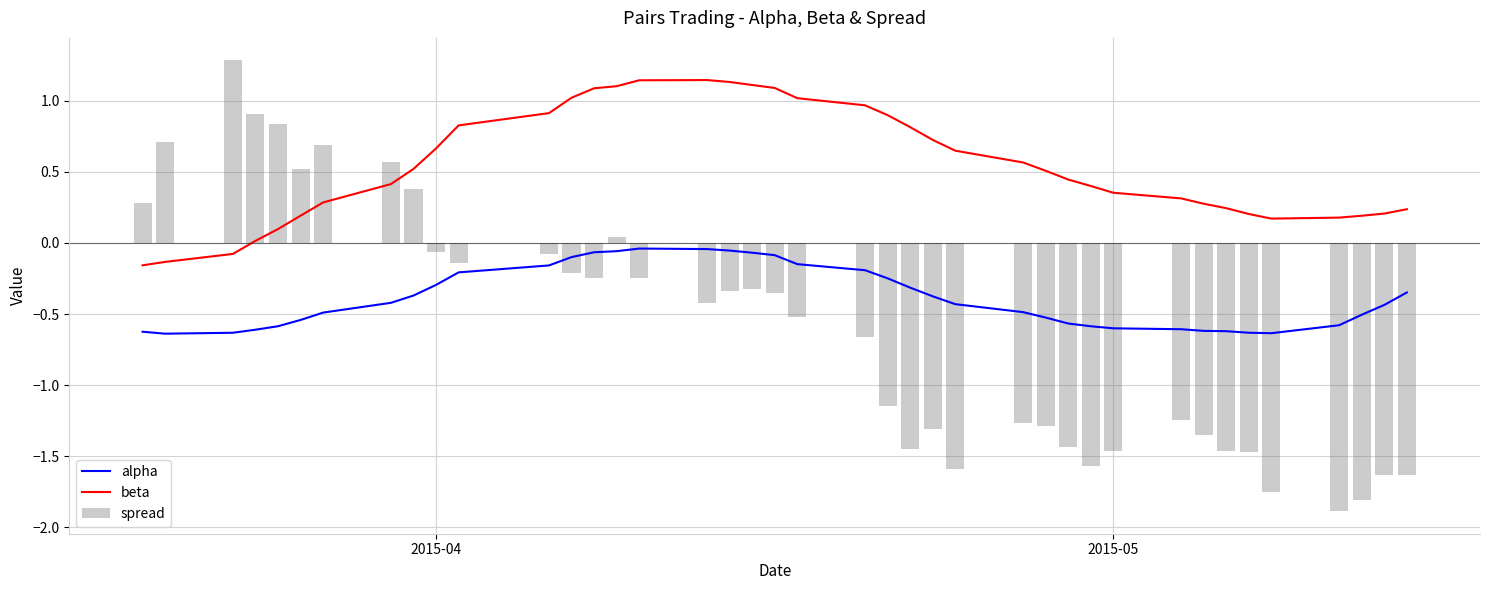

What is the difference between the maximum and minimum values in the spread series?

3.2